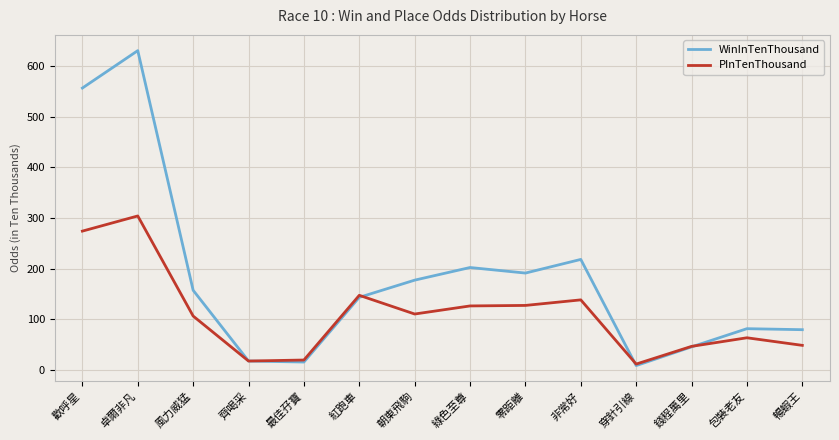

What is the greatest value displayed?

631